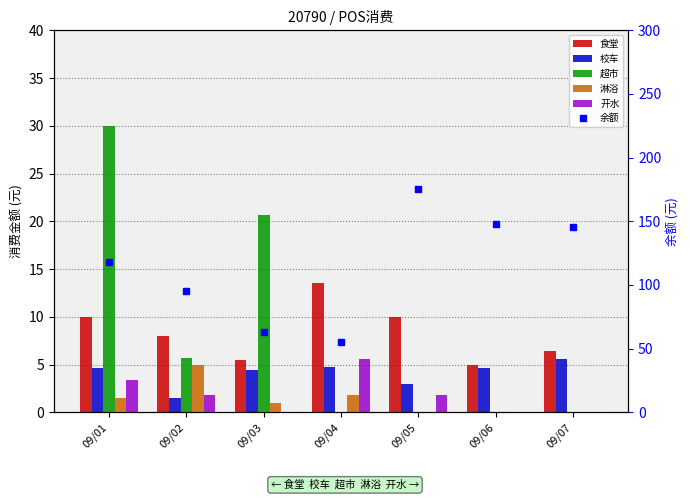

What is the spread (max minus min) of values at 09/01?

116.8